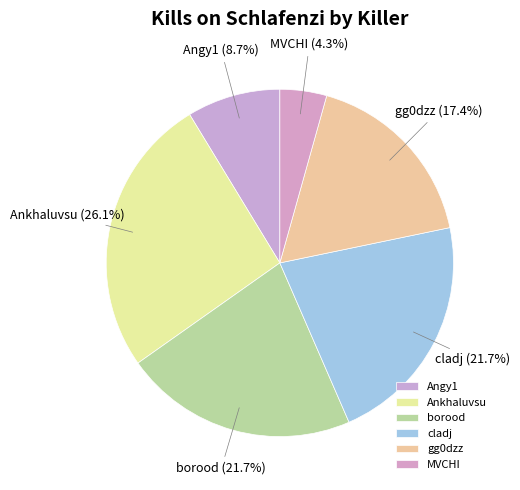

Which slice is the smallest?

MVCHI